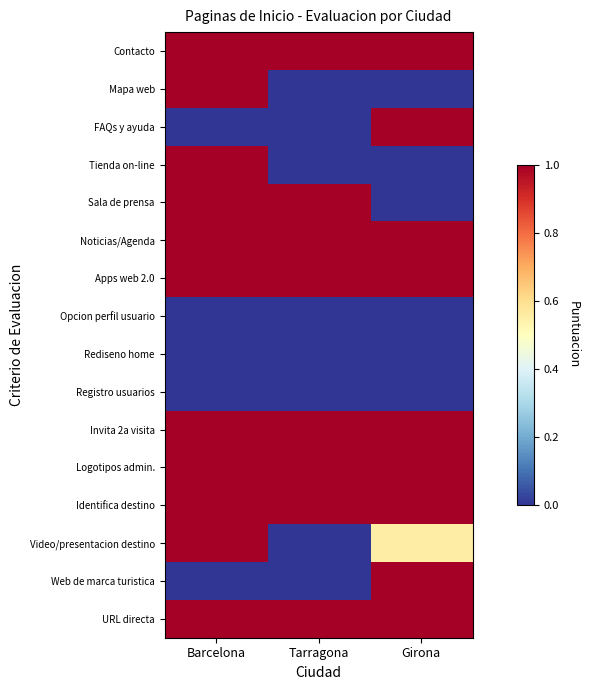

Reading left to right, list all the values displayed in this chart.

URL directa: Barcelona=1.0	Tarragona=1.0	Girona=1.0
Web de marca turistica: Barcelona=0.0	Tarragona=0.0	Girona=1.0
Video/presentacion destino: Barcelona=1.0	Tarragona=0.0	Girona=0.6
Identifica destino: Barcelona=1.0	Tarragona=1.0	Girona=1.0
Logotipos admin.: Barcelona=1.0	Tarragona=1.0	Girona=1.0
Invita 2a visita: Barcelona=1.0	Tarragona=1.0	Girona=1.0
Registro usuarios: Barcelona=0.0	Tarragona=0.0	Girona=0.0
Rediseno home: Barcelona=0.0	Tarragona=0.0	Girona=0.0
Opcion perfil usuario: Barcelona=0.0	Tarragona=0.0	Girona=0.0
Apps web 2.0: Barcelona=1.0	Tarragona=1.0	Girona=1.0
Noticias/Agenda: Barcelona=1.0	Tarragona=1.0	Girona=1.0
Sala de prensa: Barcelona=1.0	Tarragona=1.0	Girona=0.0
Tienda on-line: Barcelona=1.0	Tarragona=0.0	Girona=0.0
FAQs y ayuda: Barcelona=0.0	Tarragona=0.0	Girona=1.0
Mapa web: Barcelona=1.0	Tarragona=0.0	Girona=0.0
Contacto: Barcelona=1.0	Tarragona=1.0	Girona=1.0